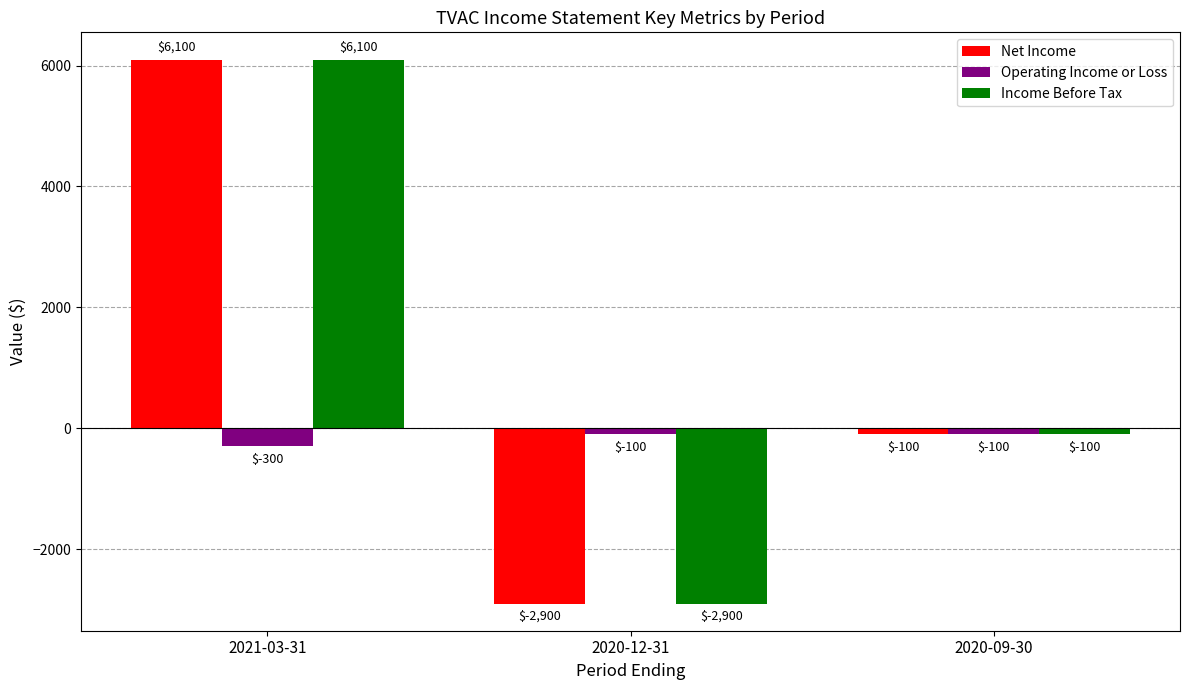

How many bars are there in total?

9